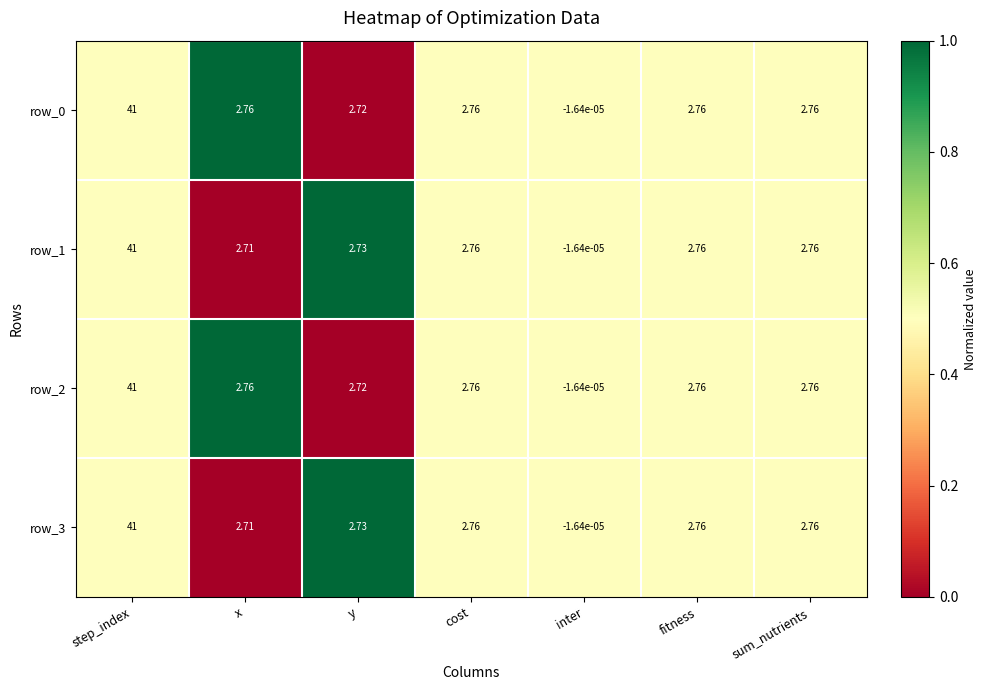

At which label does row_0 first exceed 2?

step_index